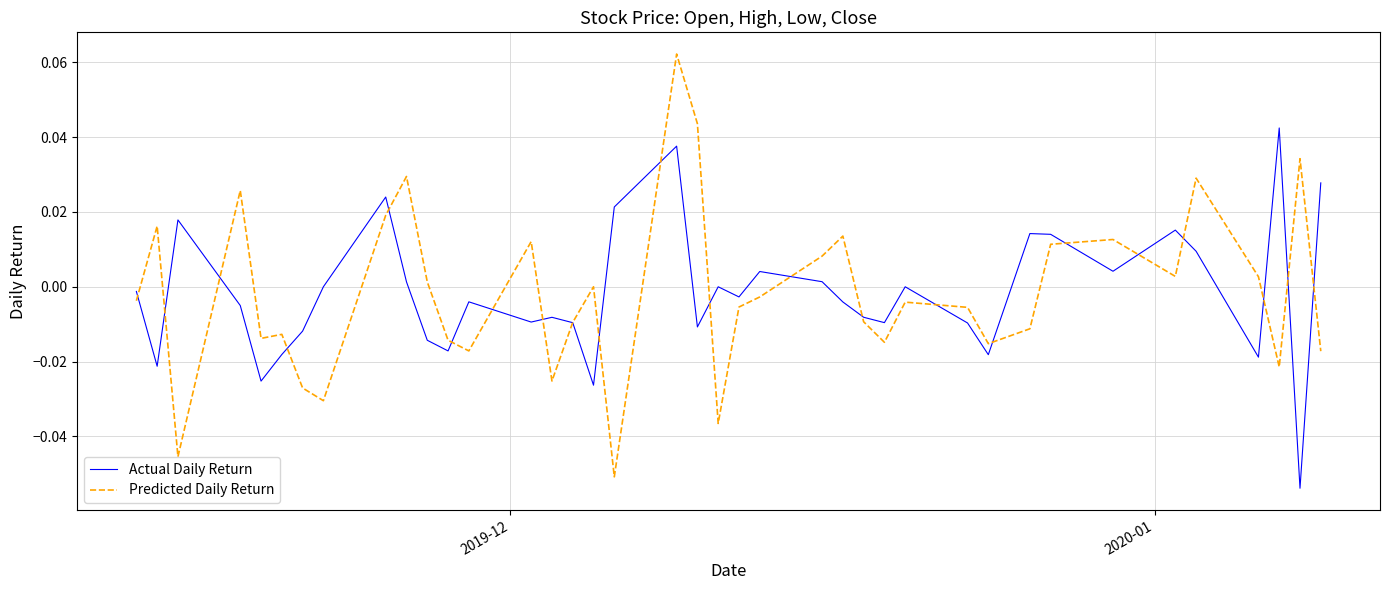

Which series has the widest spread of values?

Predicted Daily Return